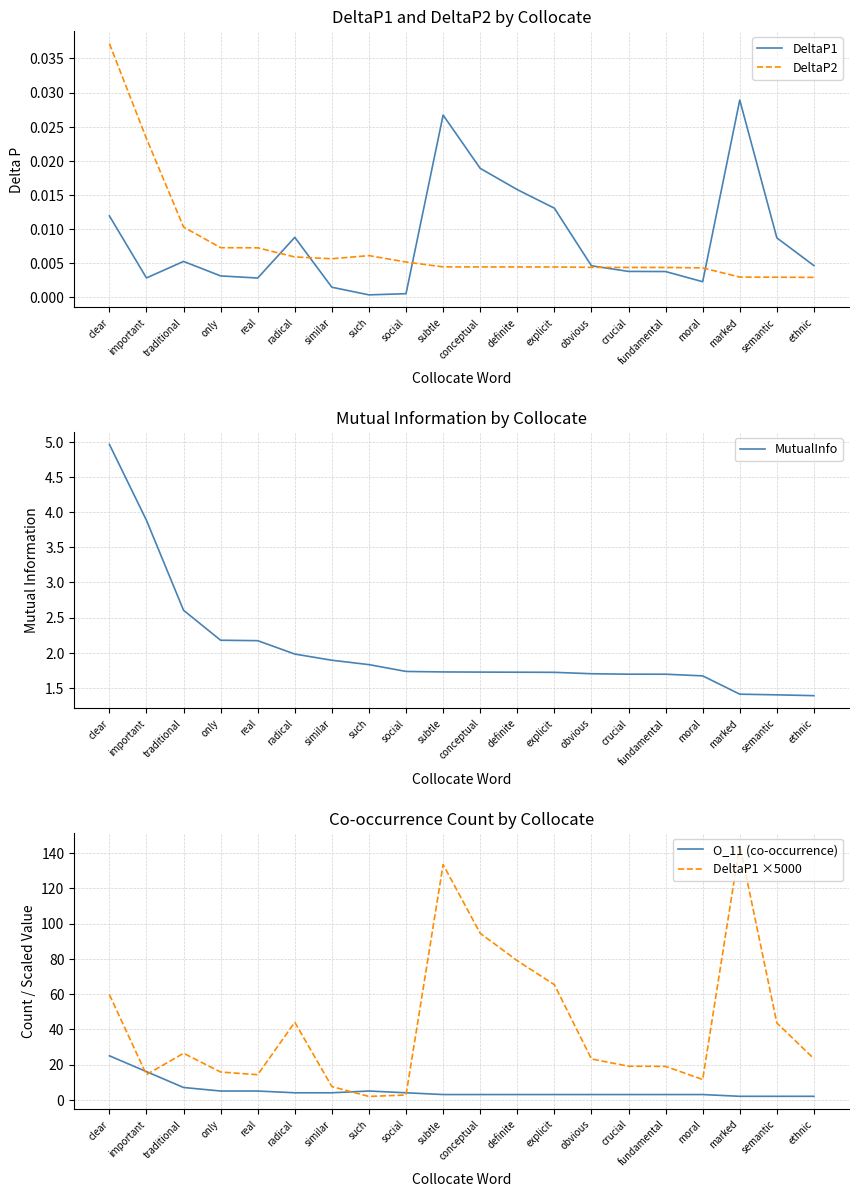

True or false: MutualInfo and O_11 (co-occurrence) cross at least once.

False